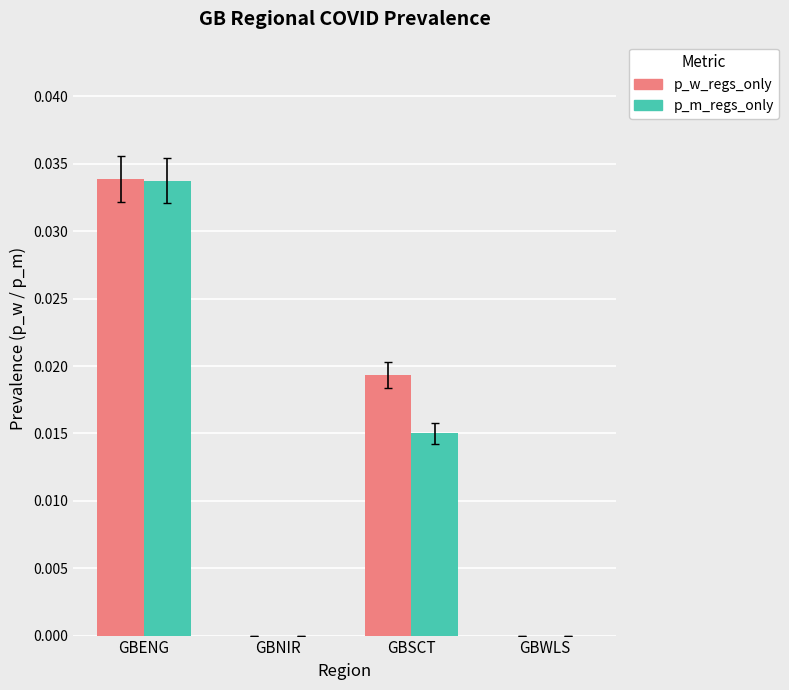

Which label corresponds to the largest value in the chart?

GBENG